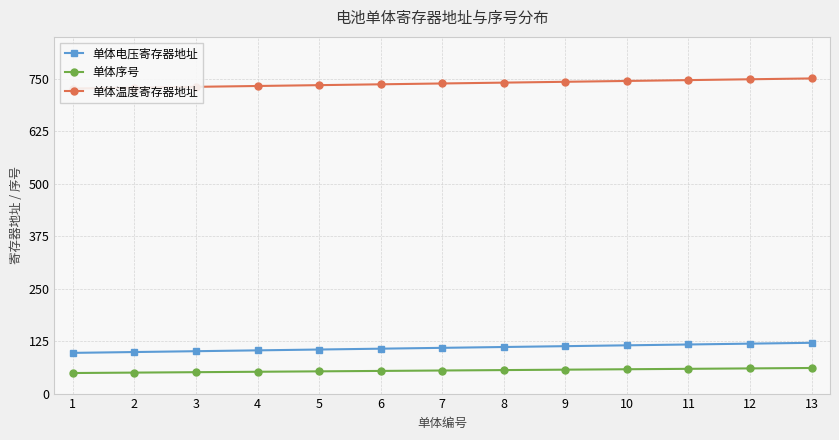

The value of 单体序号 at 7 is 55. True or false?

True